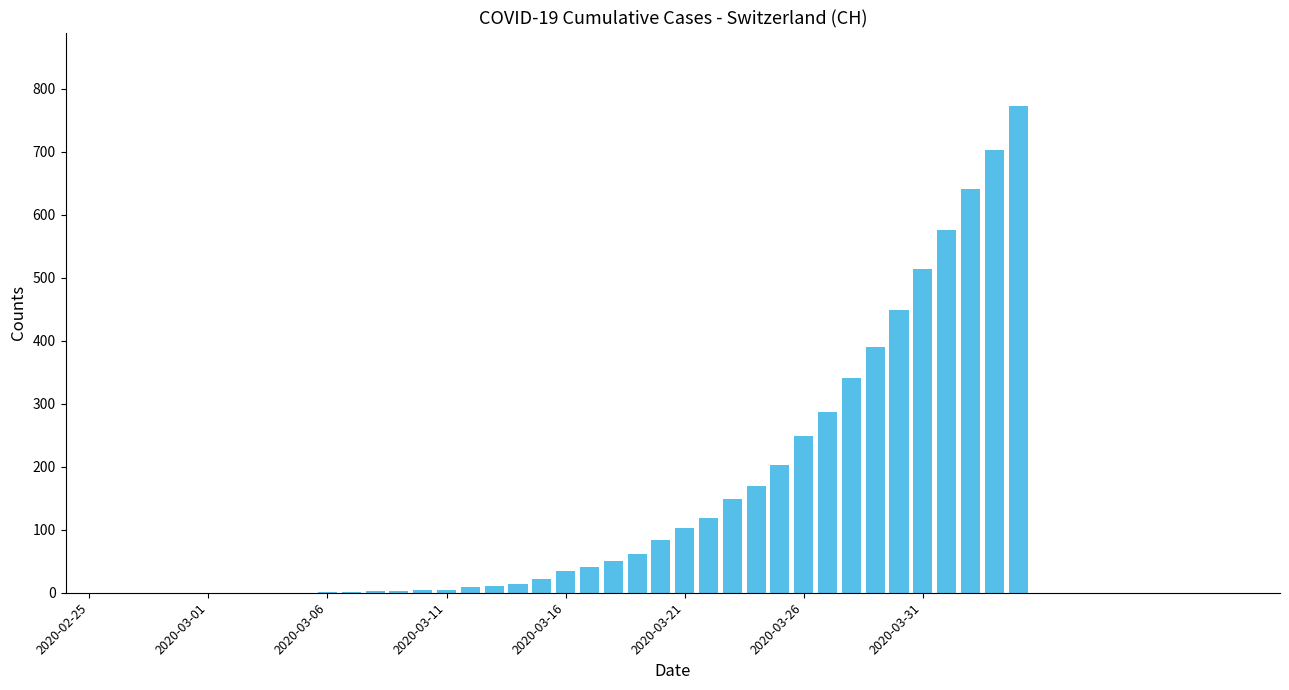

At which category does the chart reach its minimum across all series?

2020-02-25